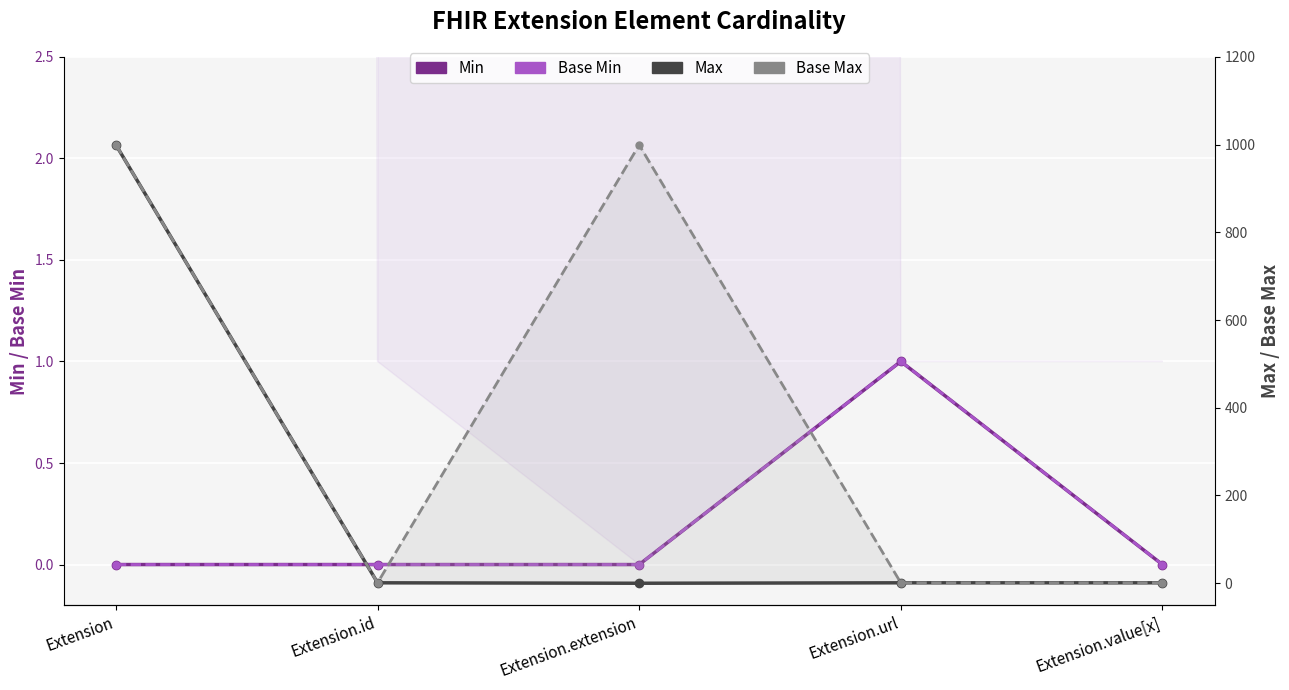

Count the Base Min values in the range 0 to 1.

5